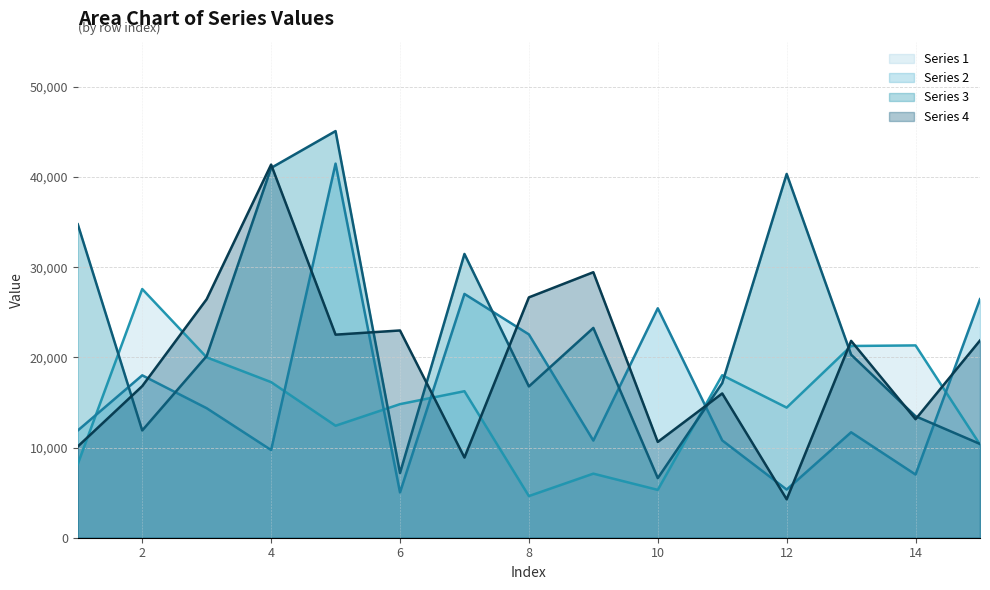

What are all the series names shown in the legend?

Series 1 (line), Series 2 (line), Series 3 (line), Series 4 (line)